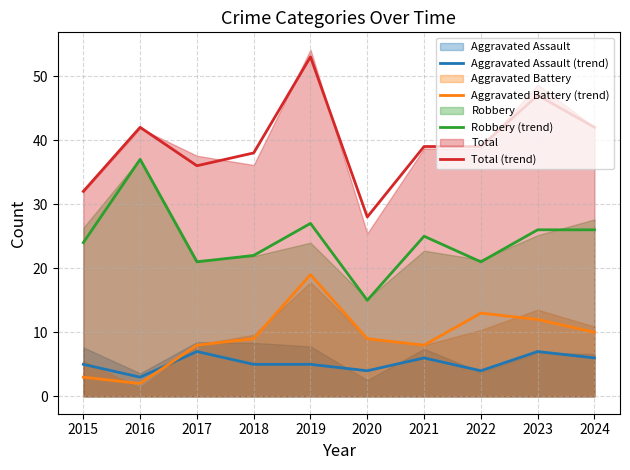

The Total (trend) series shows 21 at 2015. True or false?

False